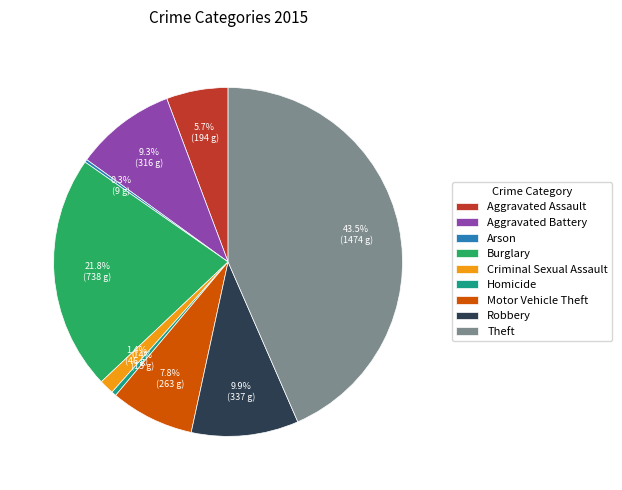

Which category has the biggest portion of the pie?

Theft